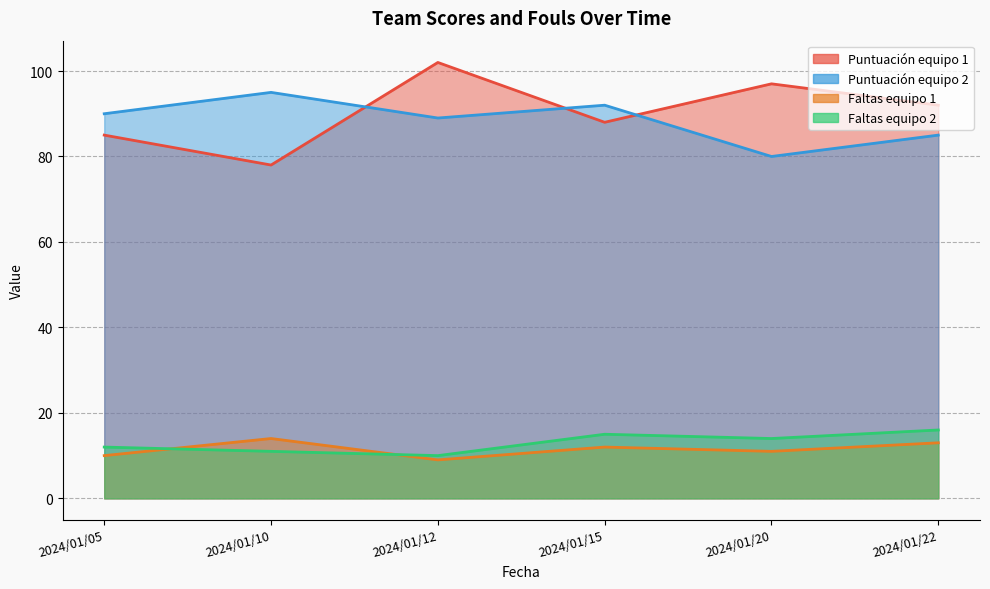

Reading left to right, transcribe all the data shown in this chart.

Puntuación equipo 1: 85	78	102	88	97	92
Puntuación equipo 2: 90	95	89	92	80	85
Faltas equipo 1: 10	14	9	12	11	13
Faltas equipo 2: 12	11	10	15	14	16